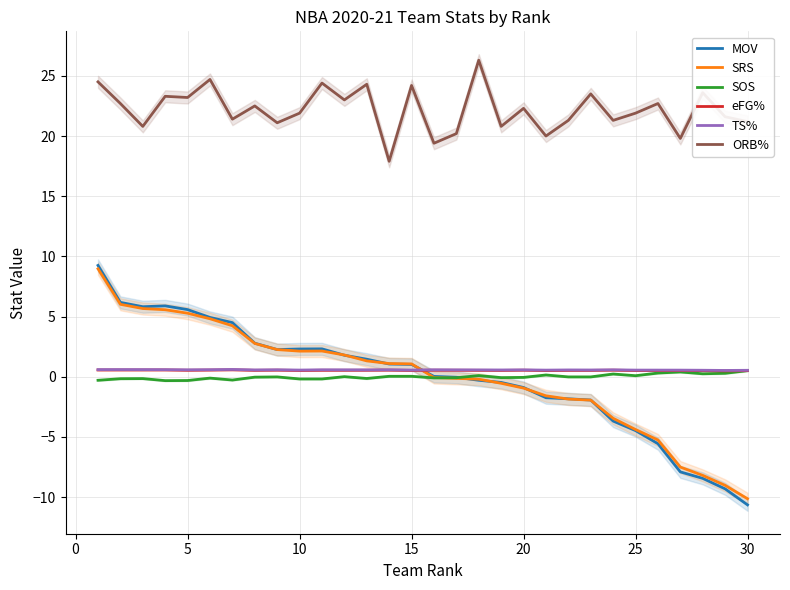

Is it true that ORB% equals 22.3 at 20?

True